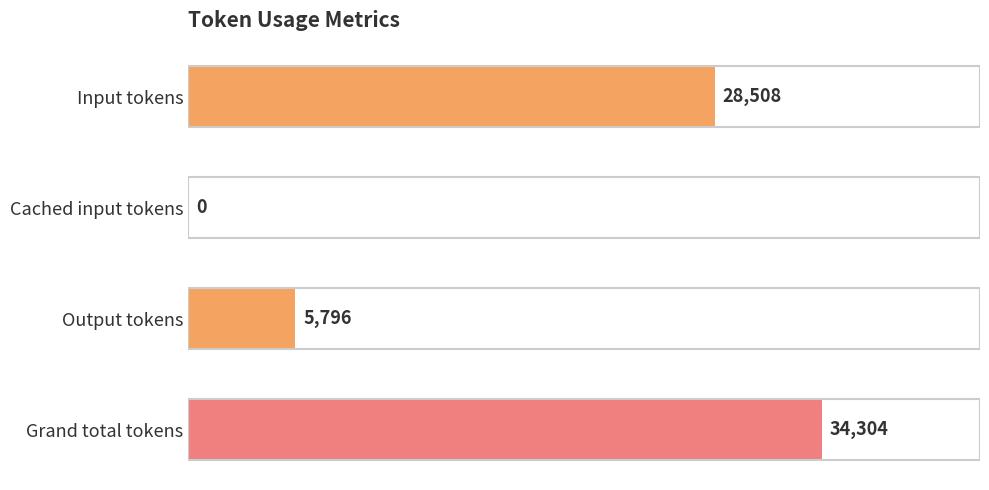

Reading top to bottom, transcribe all the data shown in this chart.

Input tokens=28508	Cached input tokens=0	Output tokens=5796	Grand total tokens=34304